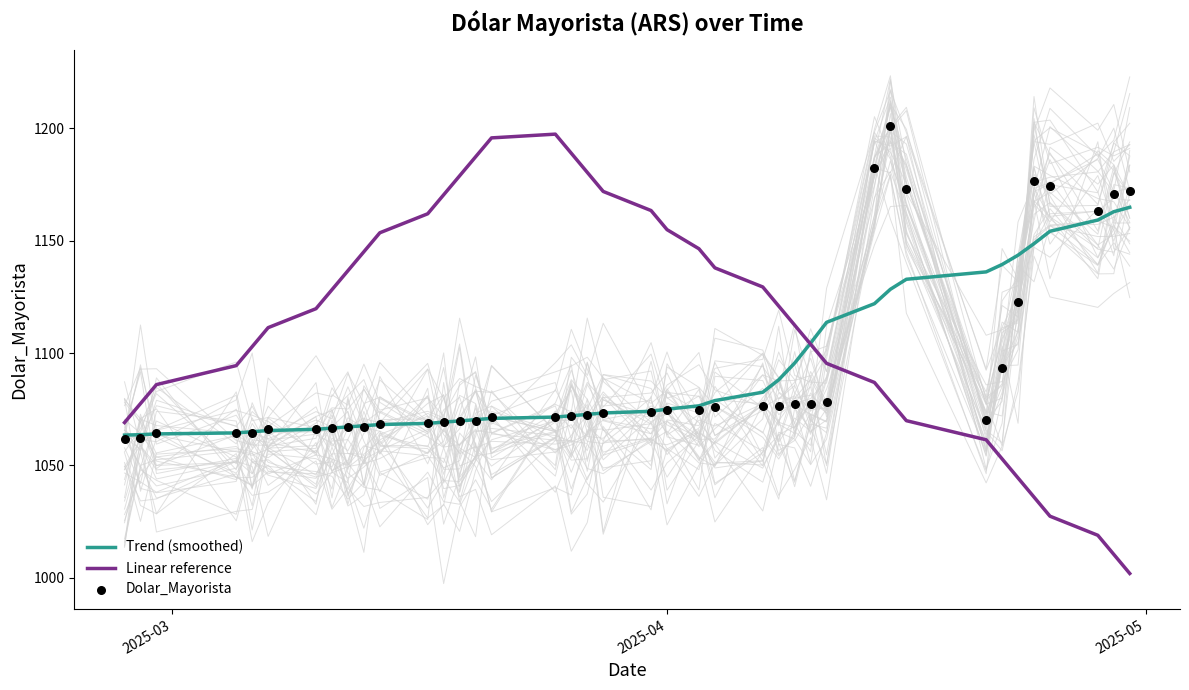

At how many categories does at least one series exceed 1086?

37